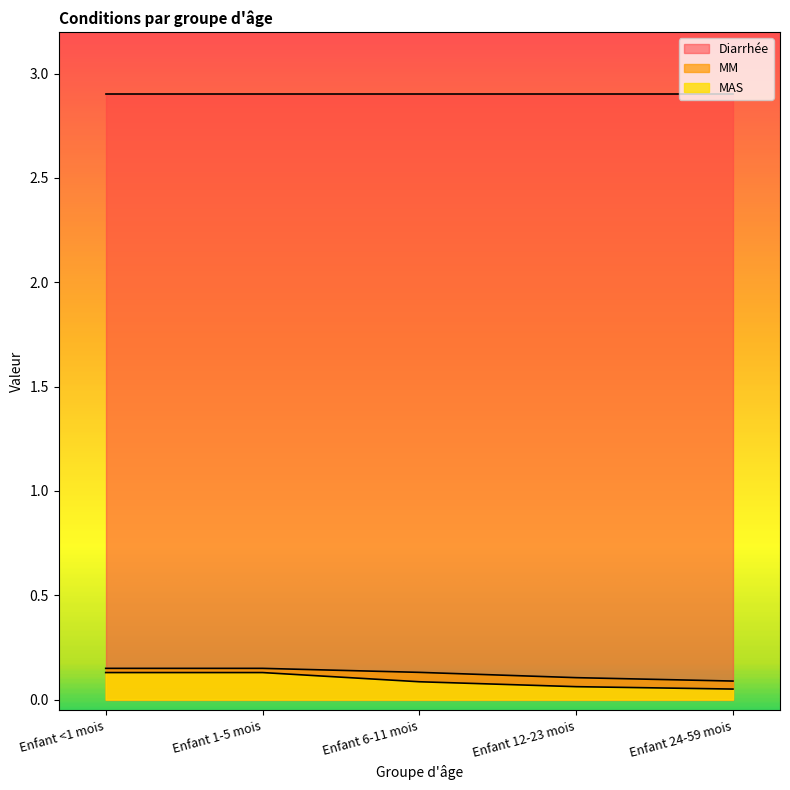

What is the maximum value for MAS?

0.1